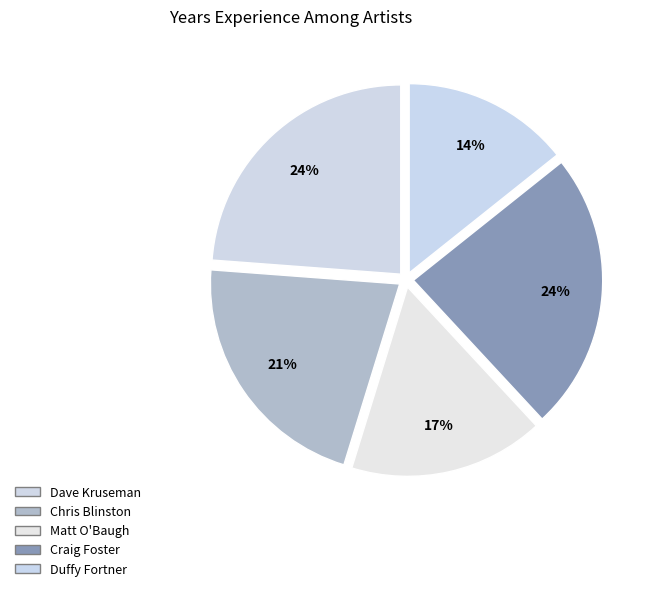

How many segments does this pie chart have?

5